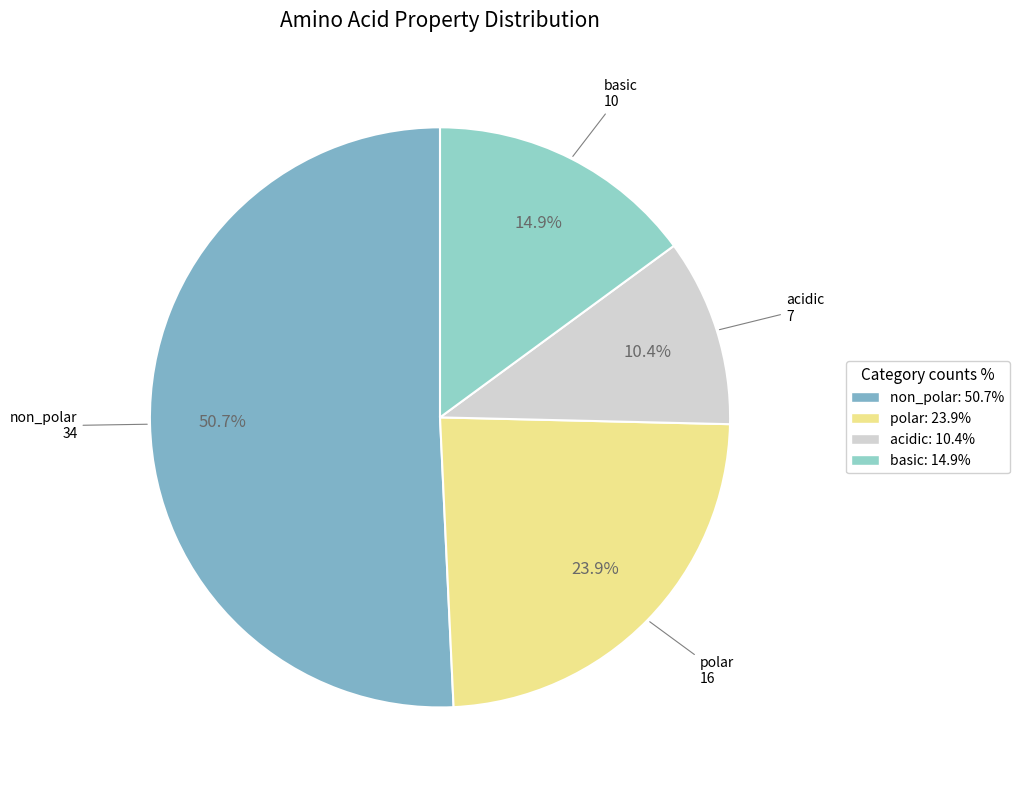

How many segments does this pie chart have?

4